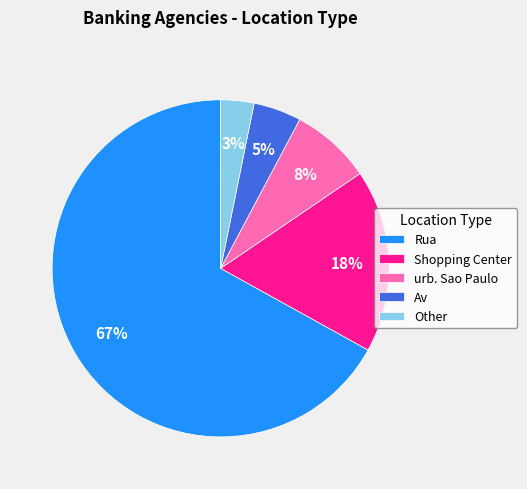

What is the largest slice in the pie chart?

Rua